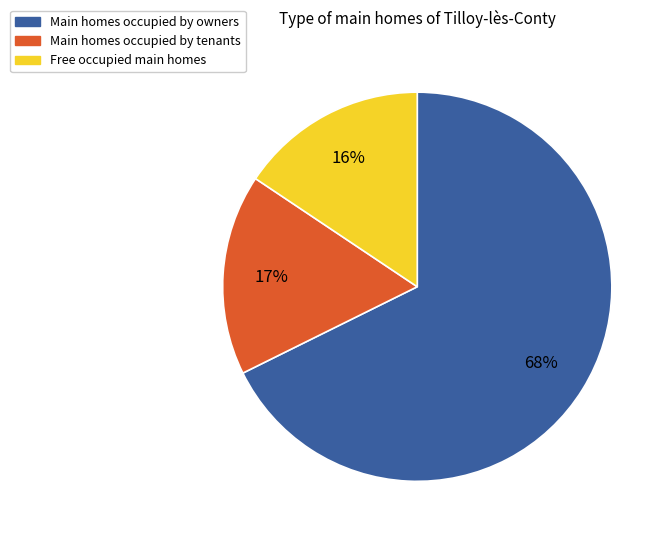

To the nearest percent, what is the average slice percentage?

33%